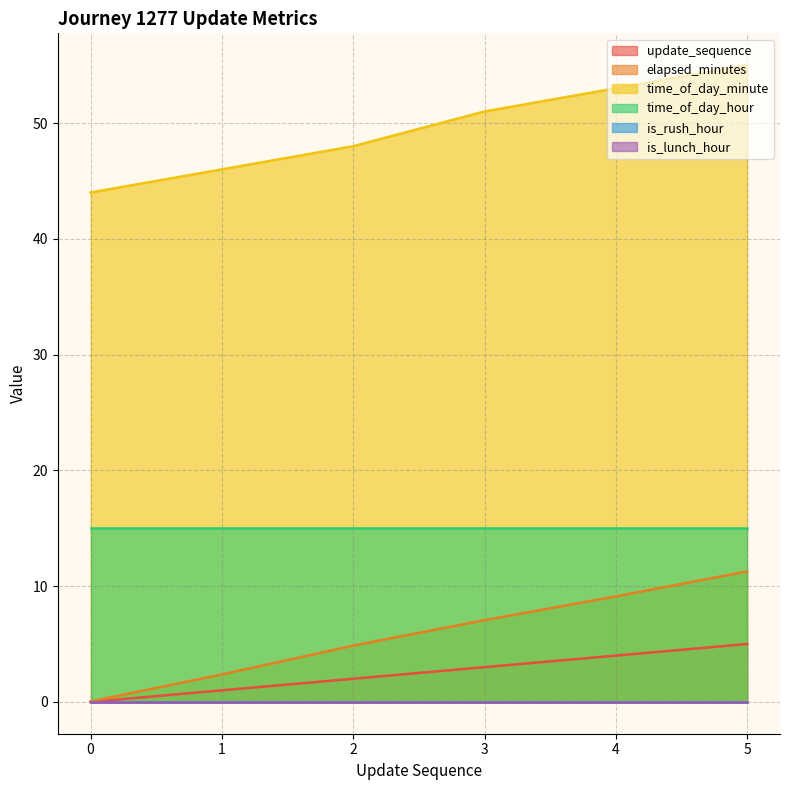

True or false: elapsed_minutes and update_sequence cross at least once.

False